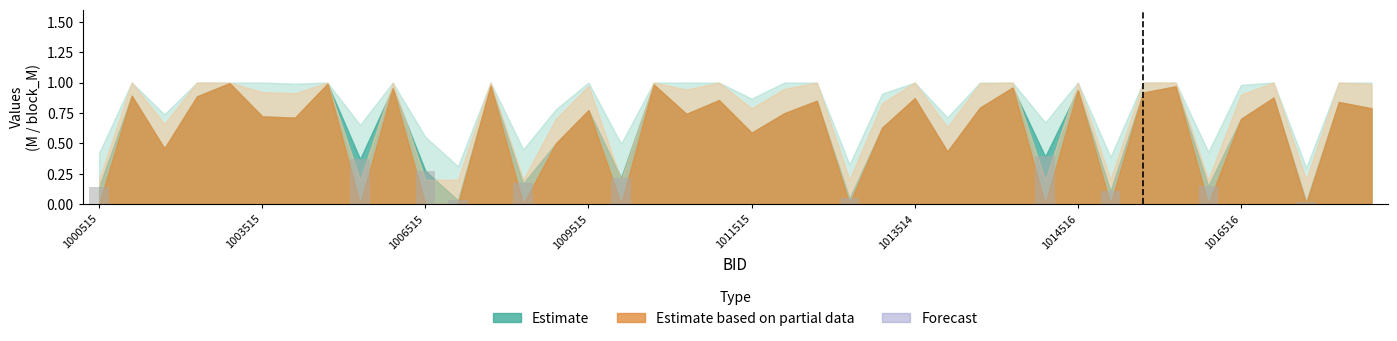

What is the label of the 30th bar from the left?

29